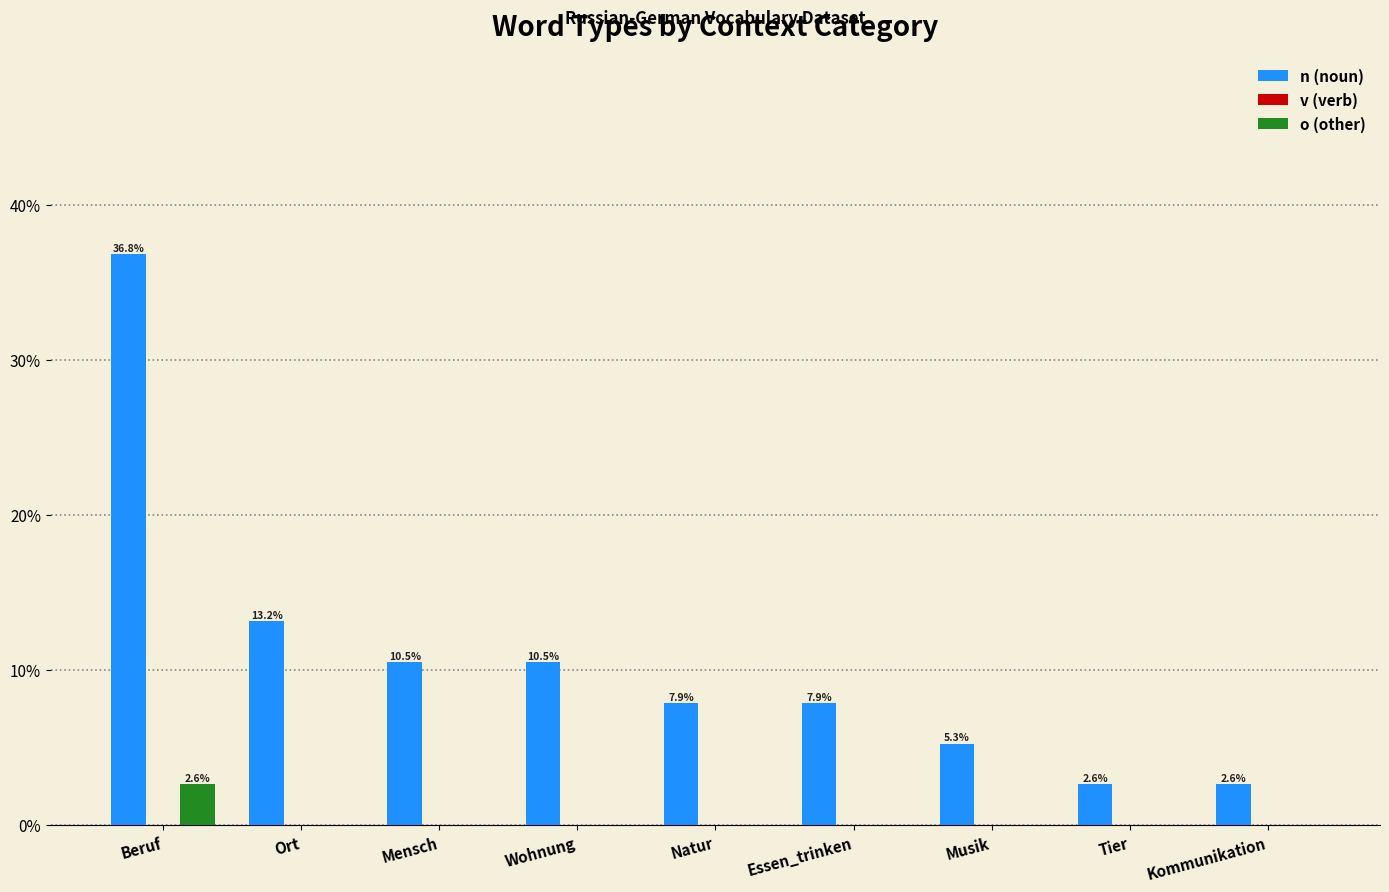

Reading left to right, transcribe all the data shown in this chart.

n (noun): Beruf=36.8	Ort=13.2	Mensch=10.5	Wohnung=10.5	Natur=7.9	Essen_trinken=7.9	Musik=5.3	Tier=2.6	Kommunikation=2.6
o (other): Beruf=2.6	Ort=0.0	Mensch=0.0	Wohnung=0.0	Natur=0.0	Essen_trinken=0.0	Musik=0.0	Tier=0.0	Kommunikation=0.0